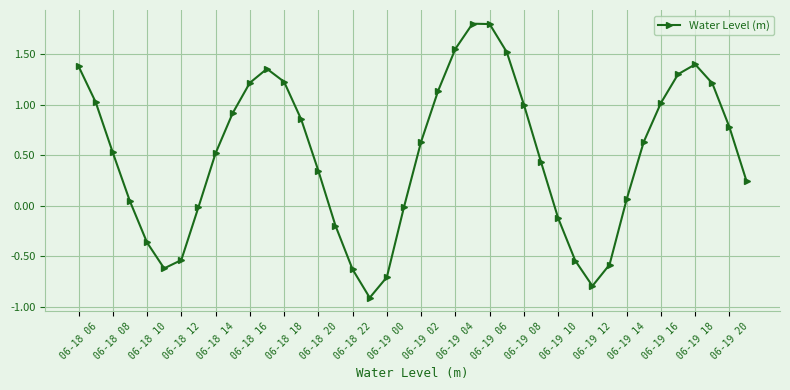

What is the maximum value shown in the chart?

1.8